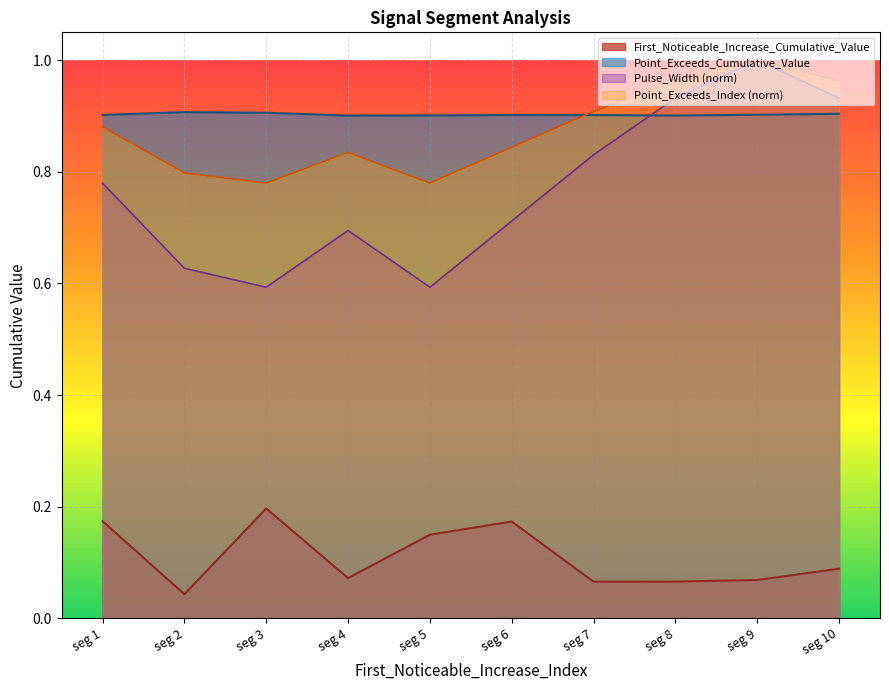

Where is the first local minimum for First_Noticeable_Increase_Cumulative_Value?

seg 2